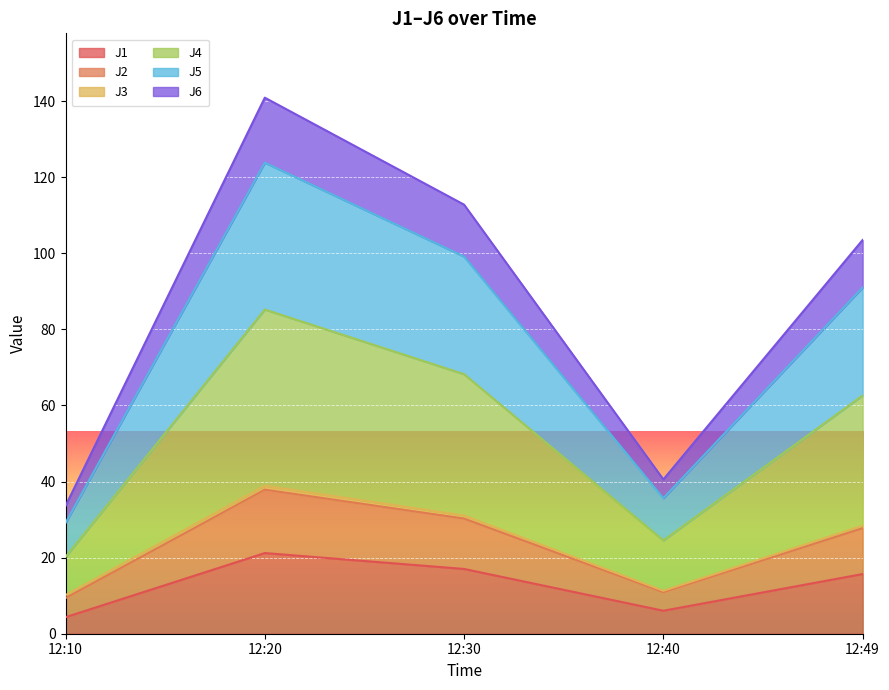

At which category is the sum across all series the highest?

12:20